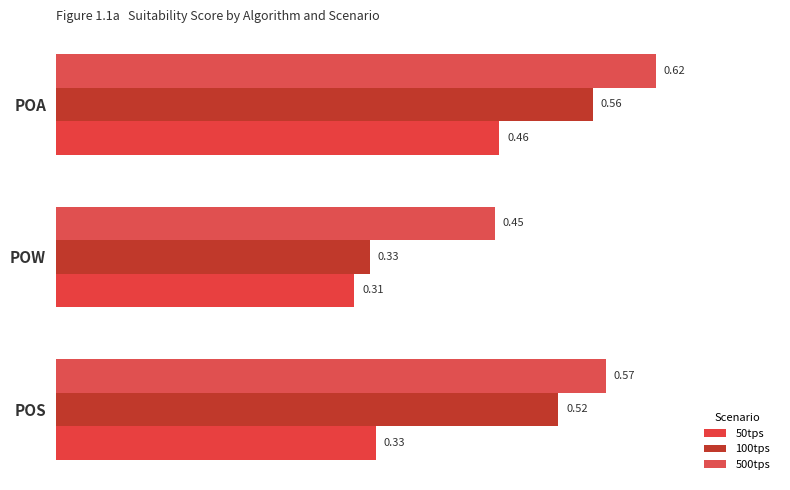

How many series are shown in this chart?

3